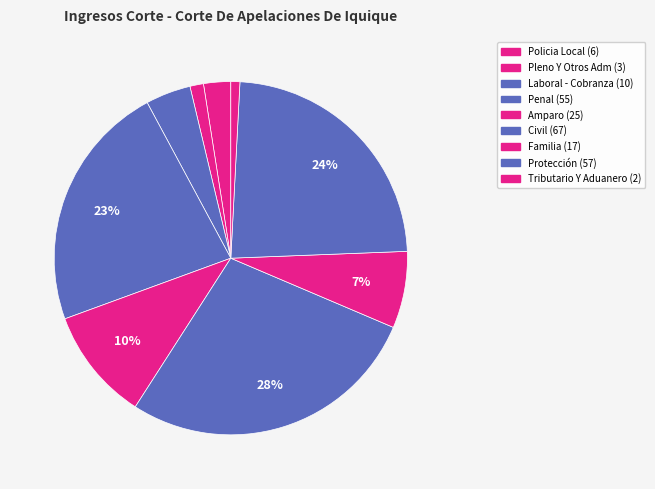

Rank the categories by value from highest to lowest.

Civil, Protección, Penal, Amparo, Familia, Laboral - Cobranza, Policia Local, Pleno Y Otros Adm, Tributario Y Aduanero